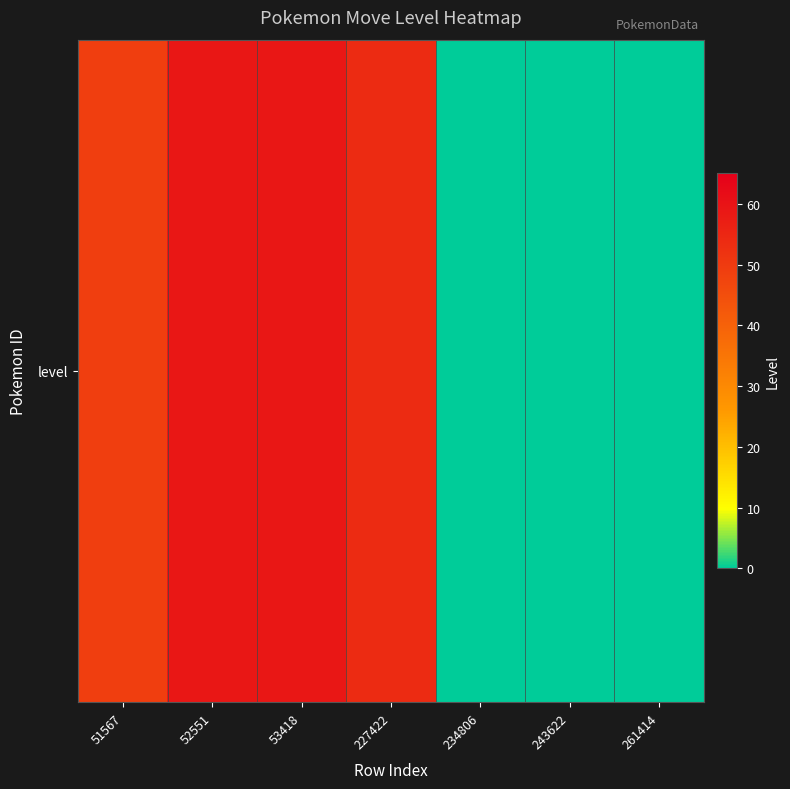

How many values are below 49?

3